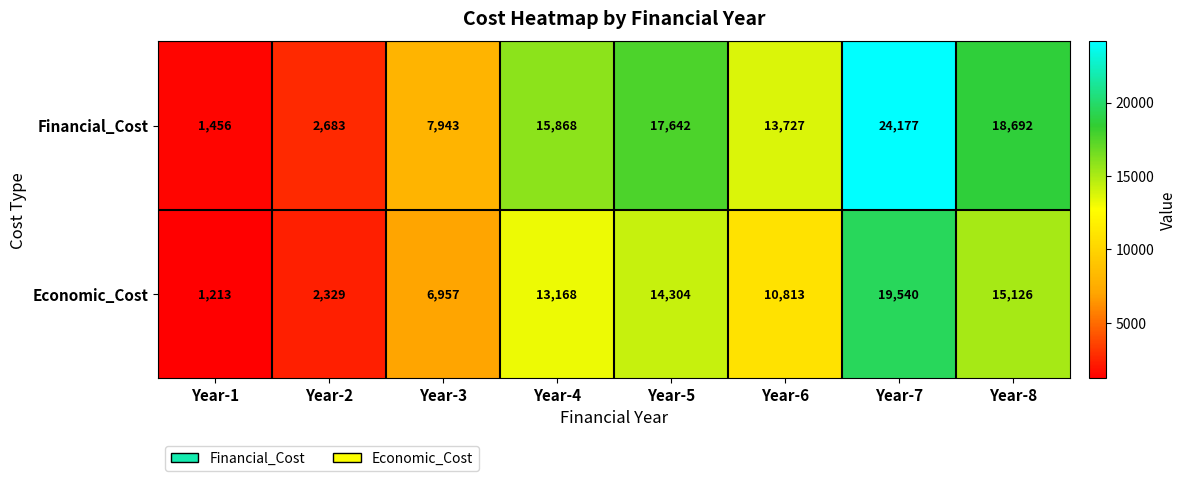

Rank the series by their average value, from lowest to highest.

Economic_Cost, Financial_Cost